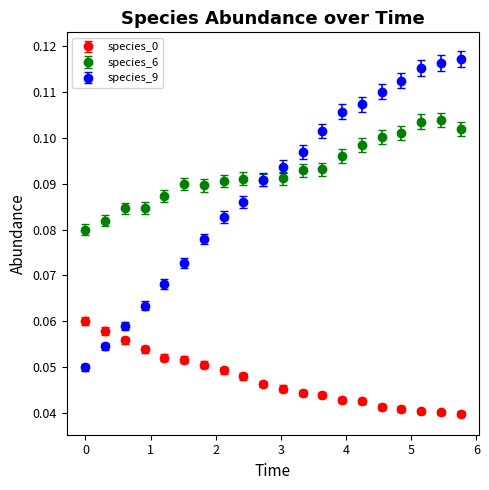

Which series has the widest spread of values?

species_9